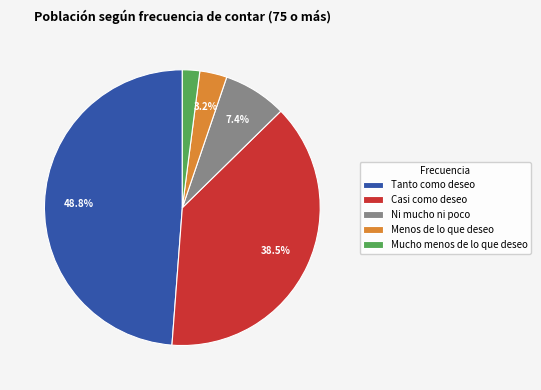

Is there any slice that represents more than half of the pie?

No